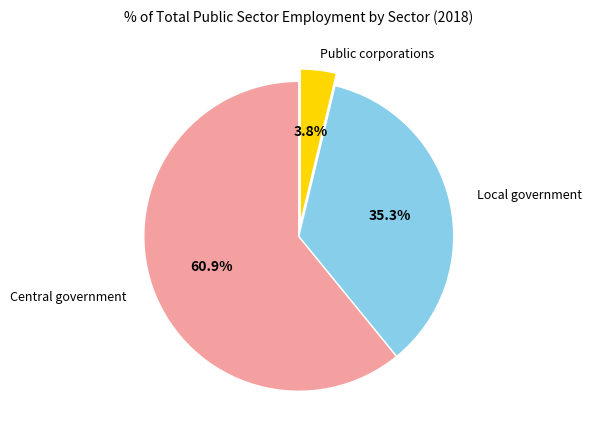

Does any single category account for the majority?

Yes